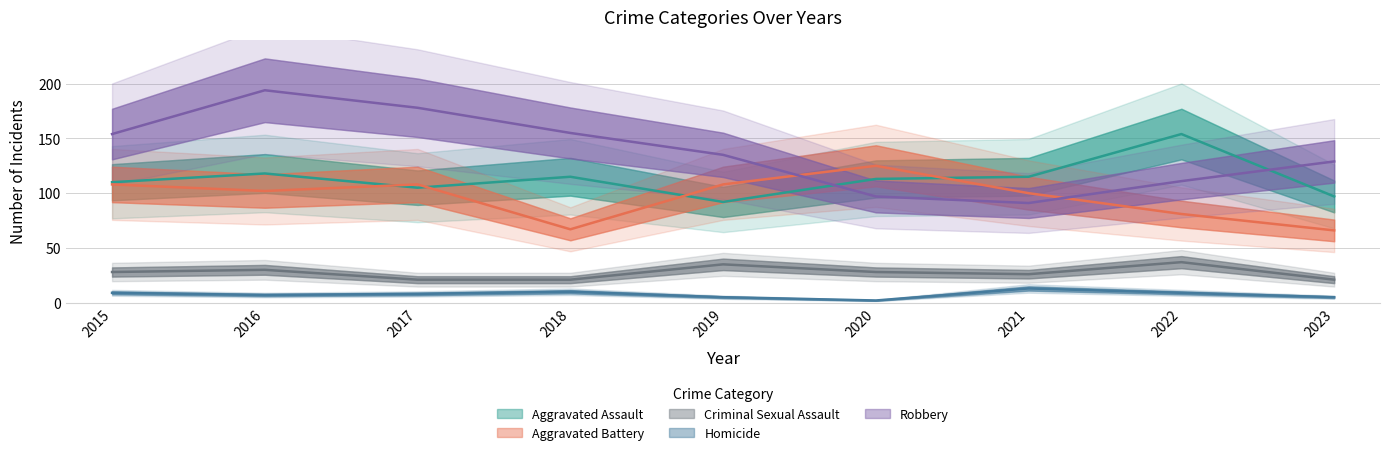

How many interior local peaks does the Criminal Sexual Assault series have?

3